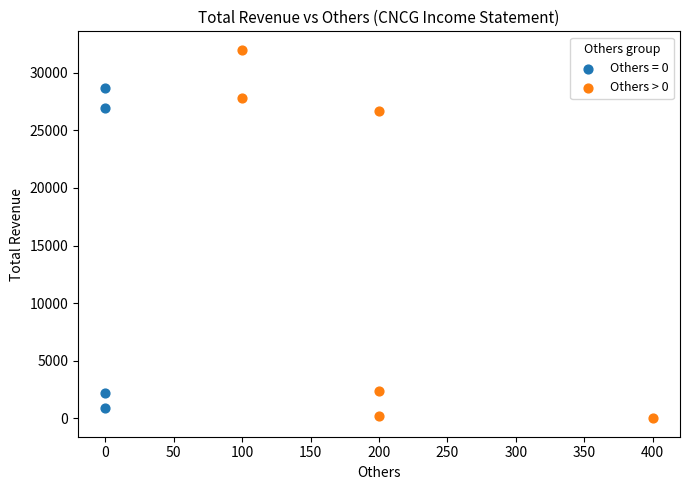

Which series has the widest spread of Y values?

Others > 0